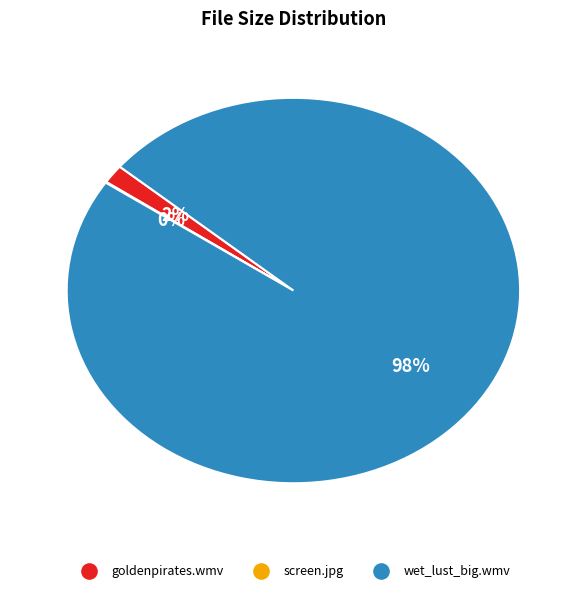

To the nearest percent, what is the average slice percentage?

33%